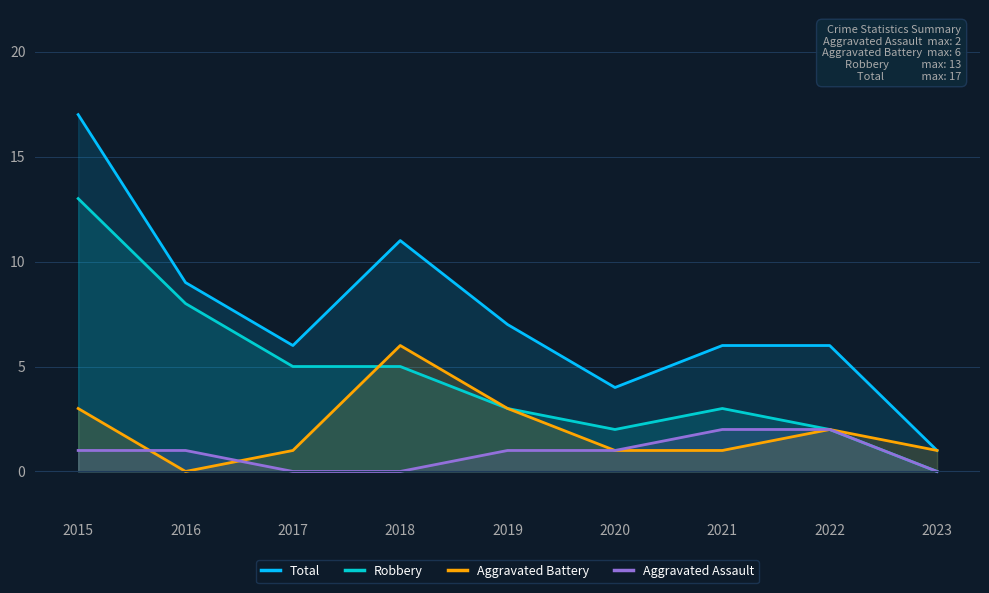

True or false: Robbery has more than 2 interior local peaks.

False